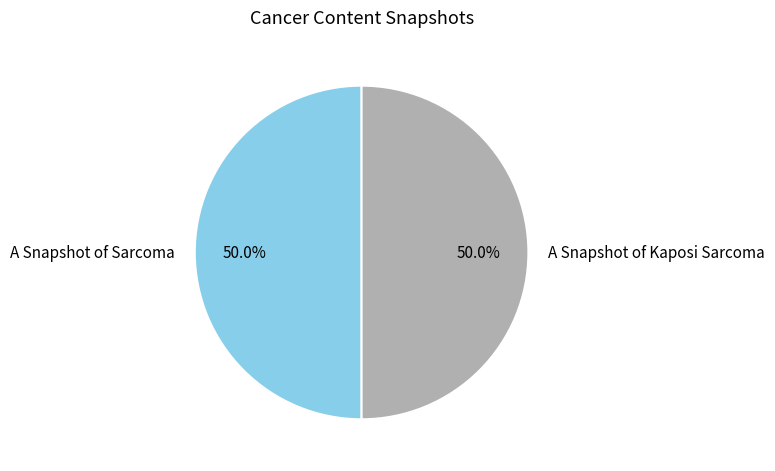

Combined, what portion of the pie is A Snapshot of Kaposi Sarcoma and A Snapshot of Sarcoma?

100.0%